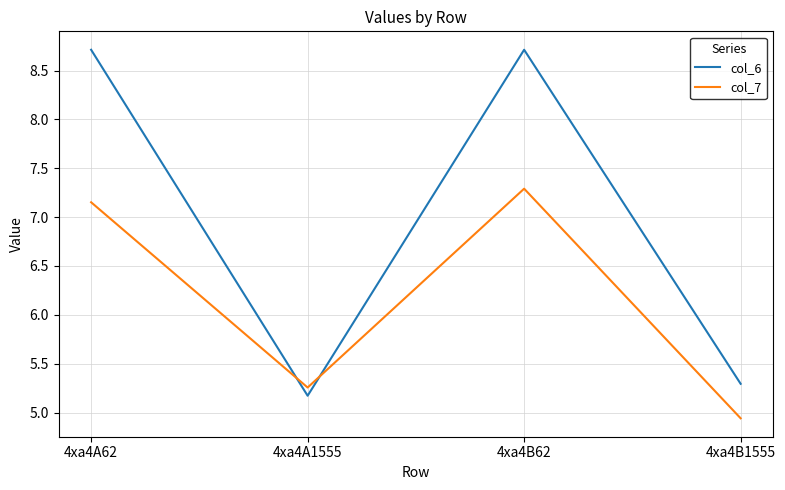

How many interior local valleys does the col_6 series have?

1